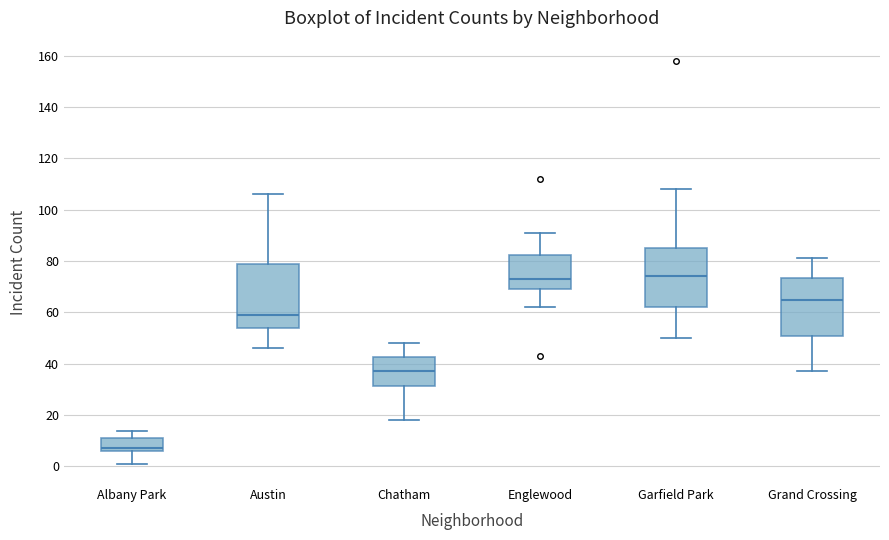

Reading left to right, transcribe this box plot: for each box, give where its median line is, the range the box spans, and where its two whiskers end, as read against the y-axis. The values are not printed on the chart, so give them approximately, as read against the axis.

Albany Park: median 8, box 6 to 12, whiskers 2 to 14
Austin: median 60, box 54 to 80, whiskers 46 to 106
Chatham: median 38, box 32 to 42, whiskers 18 to 48
Englewood: median 74, box 70 to 82, whiskers 62 to 92
Garfield Park: median 74, box 62 to 86, whiskers 50 to 108
Grand Crossing: median 66, box 52 to 74, whiskers 38 to 82